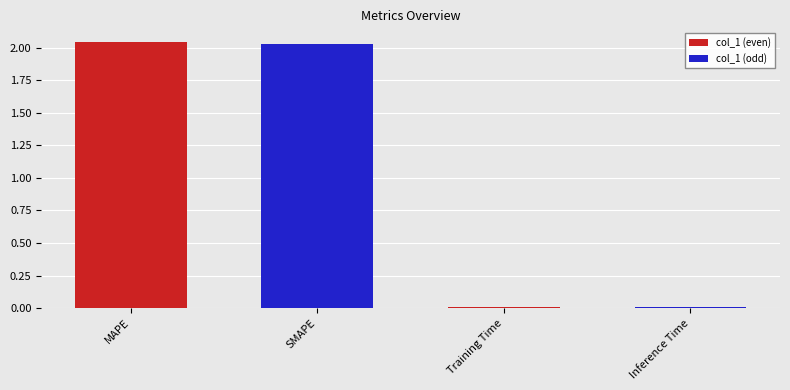

What position from the right is SMAPE?

3